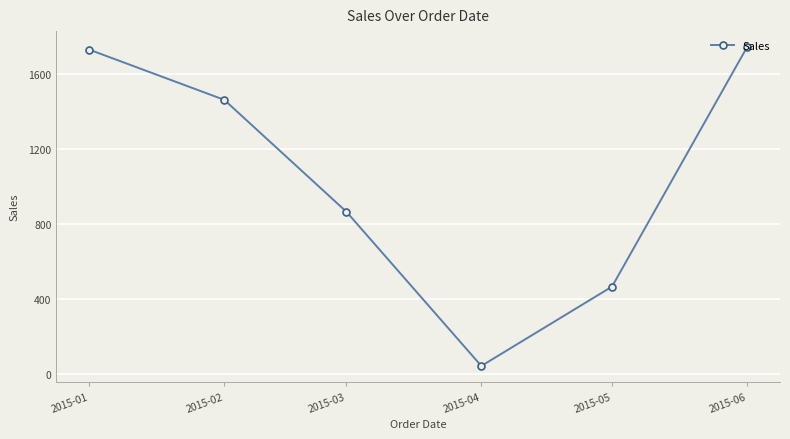

At which category does the data reach its first local valley?

2015-04